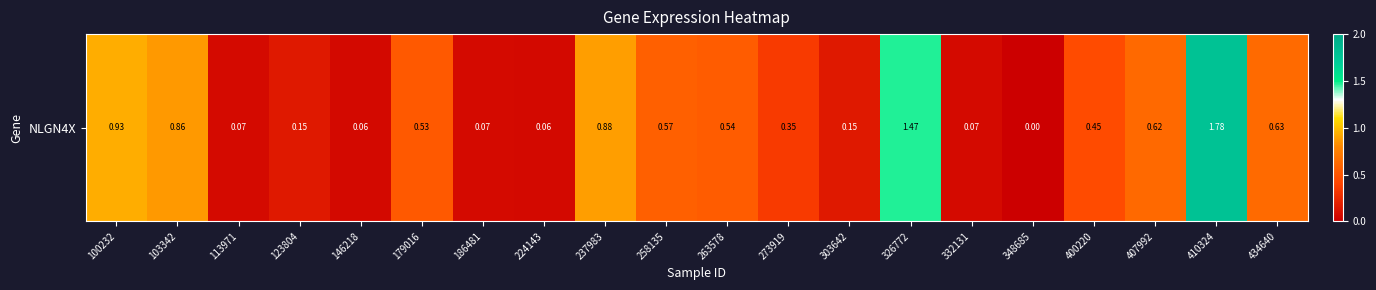

Reading left to right, extract all data points from this chart.

100232=0.9	103342=0.9	113971=0.1	123804=0.1	146218=0.1	179016=0.5	186481=0.1	224143=0.1	237983=0.9	258135=0.6	263578=0.5	273919=0.3	303642=0.1	326772=1.5	332131=0.1	348685=0.0	400220=0.5	407992=0.6	410324=1.8	434640=0.6